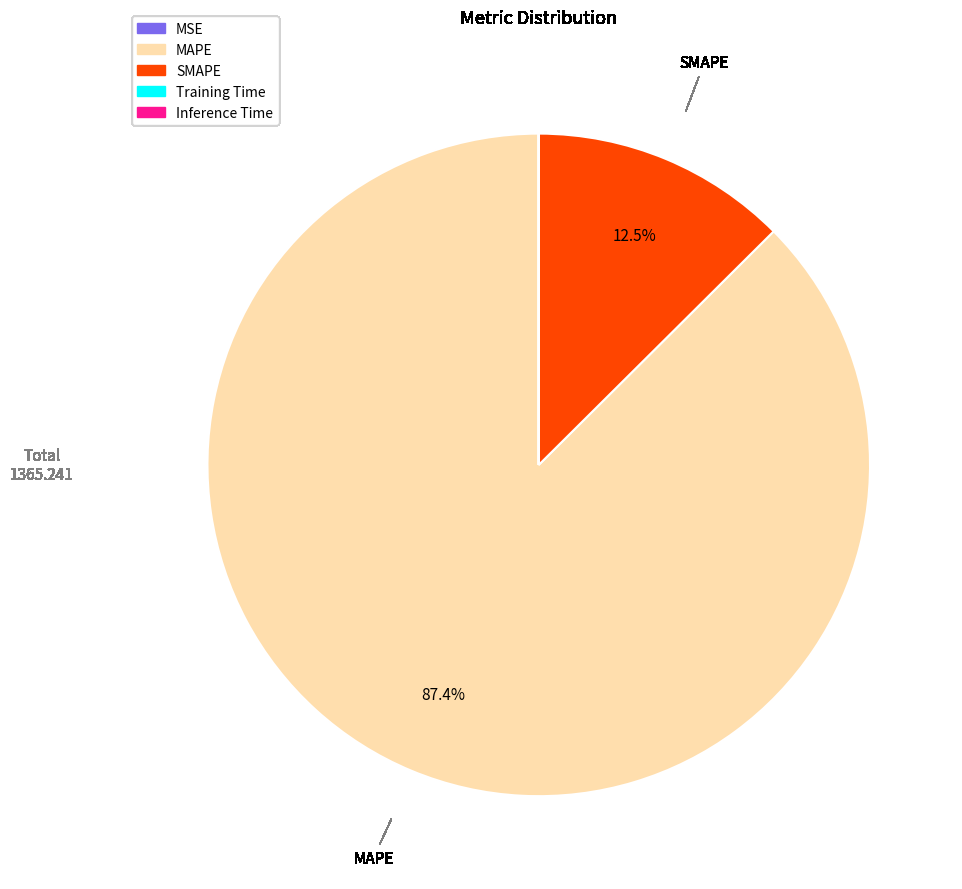

To the nearest percent, what is the average slice percentage?

20%